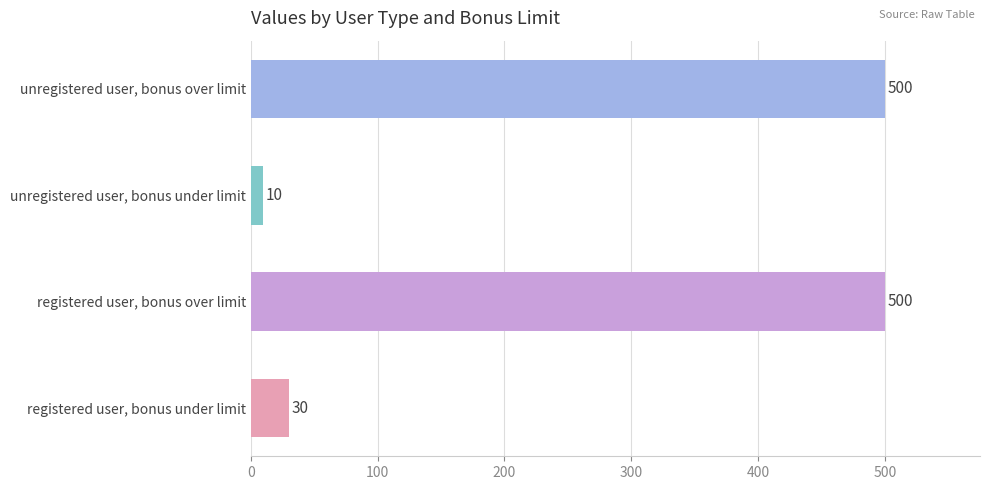

Reading bottom to top, extract all data points from this chart.

registered user, bonus under limit=30	registered user, bonus over limit=500	unregistered user, bonus under limit=10	unregistered user, bonus over limit=500